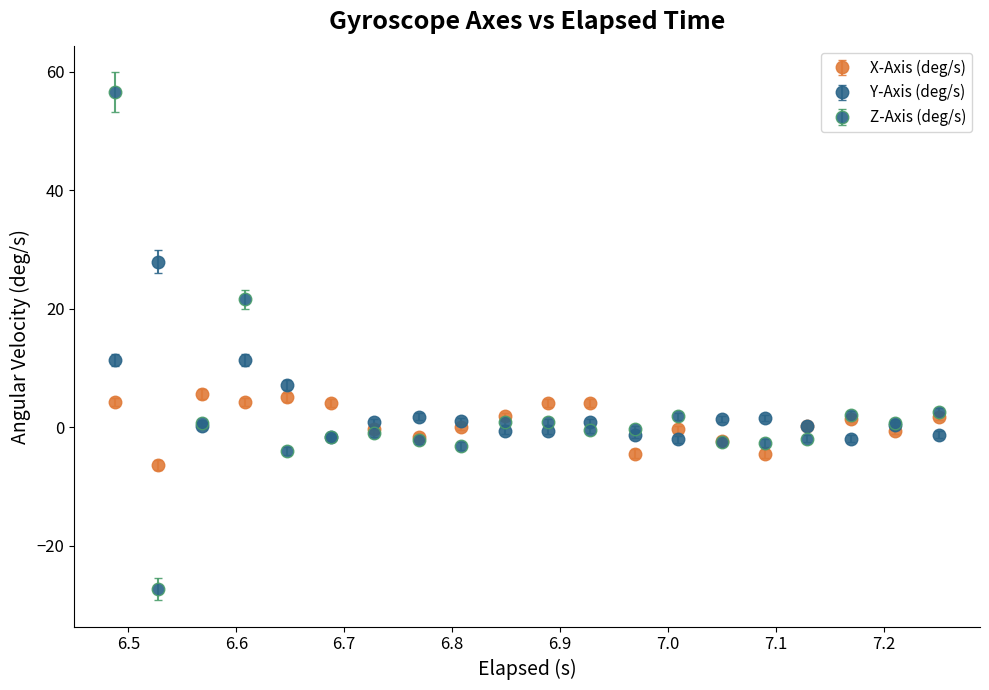

What is the minimum value shown in the chart?

-27.3